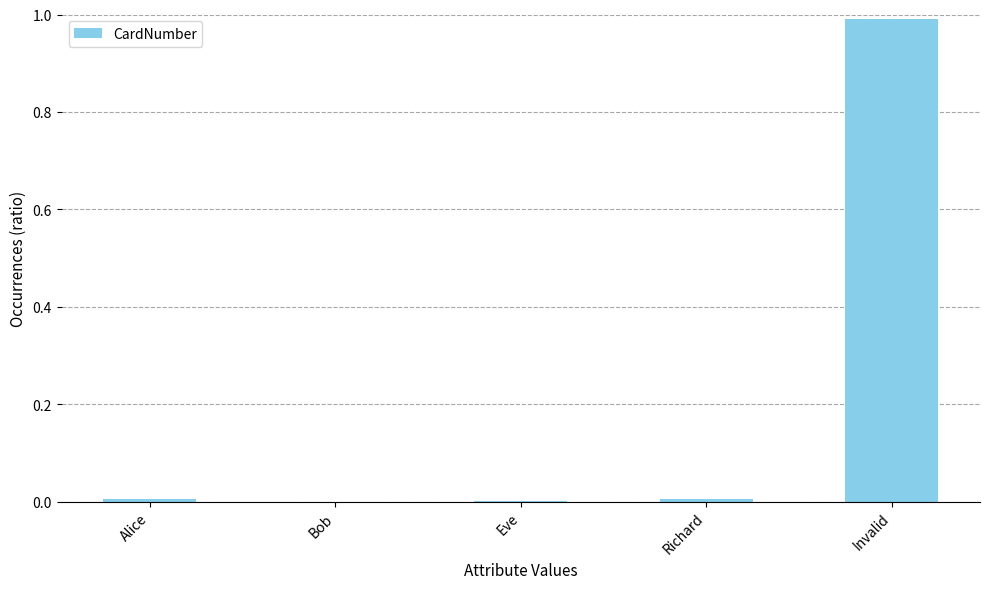

The chart shows a value of 0.0 at Alice. True or false?

True